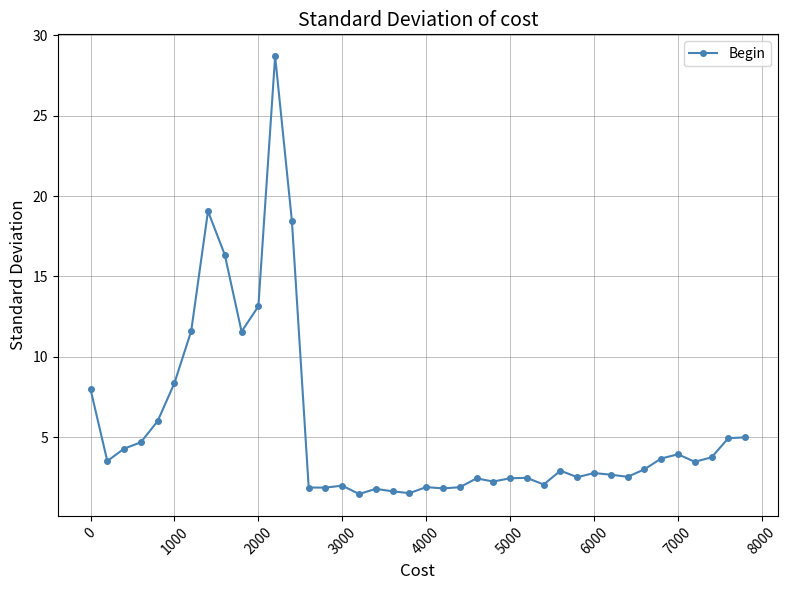

How many lines are shown in the chart?

1